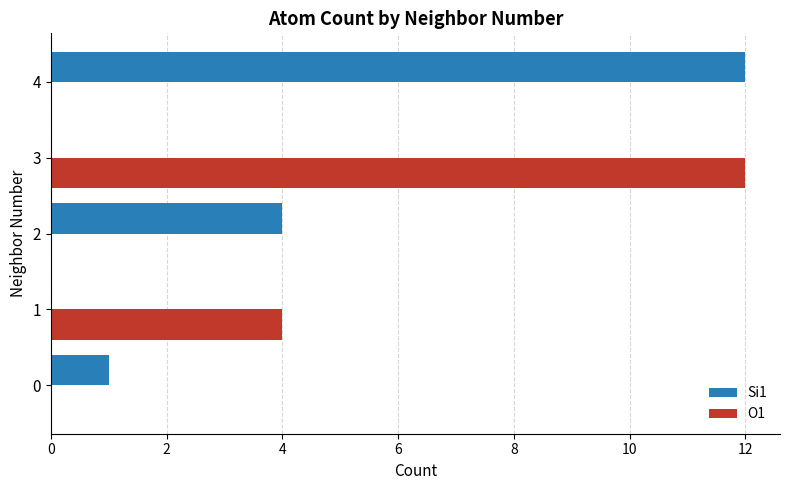

Which series has the largest total across all categories?

Si1